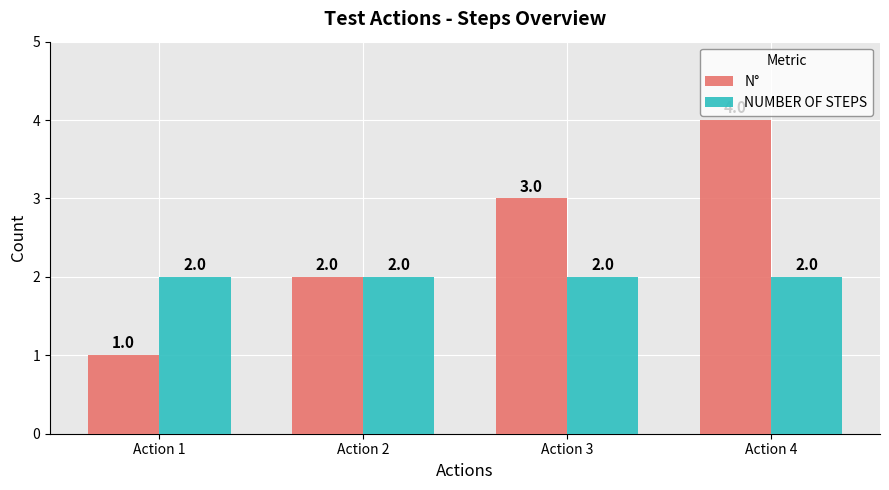

Which series changed the most between Action 2 and Action 4?

N°